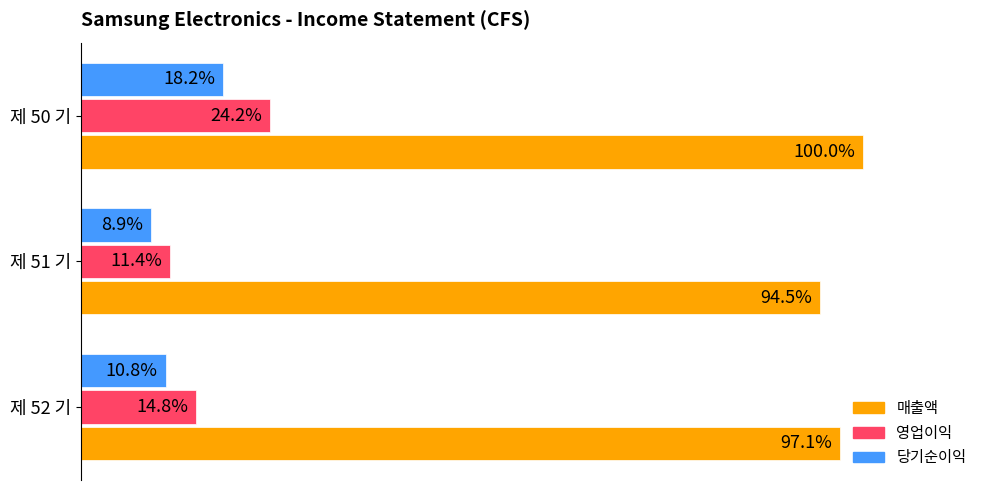

What are all the series names shown in the legend?

매출액, 영업이익, 당기순이익